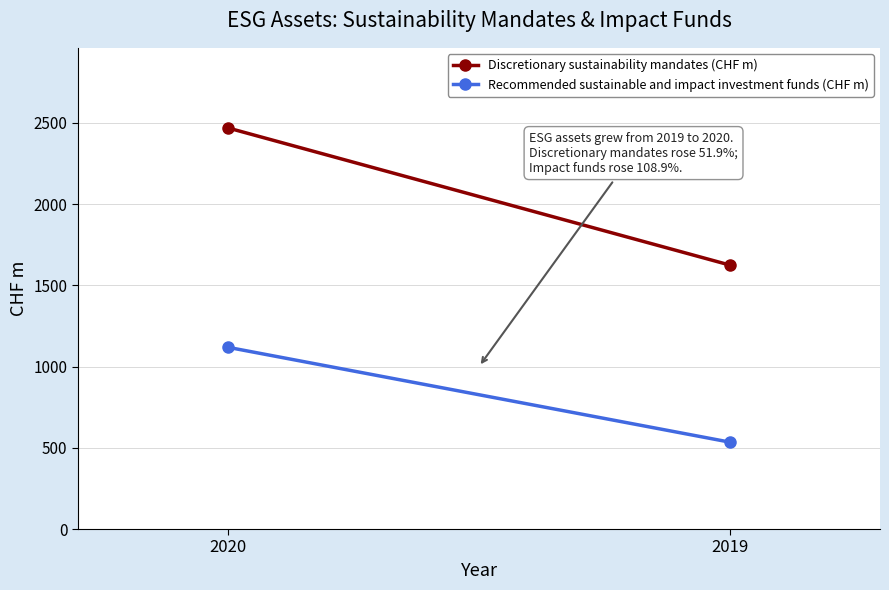

List the labels in order of Recommended sustainable and impact investment funds (CHF m) value, smallest first.

2019, 2020